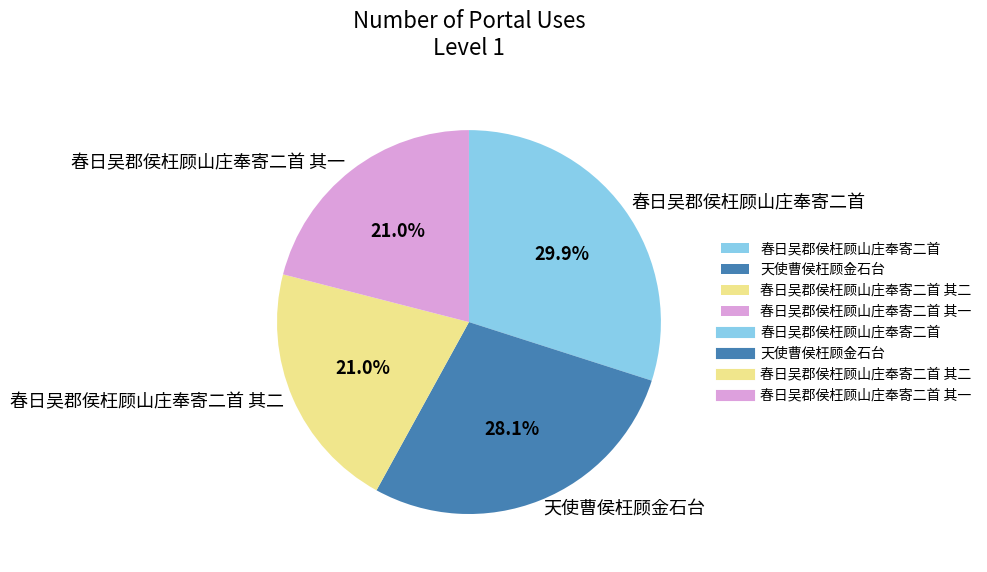

Which has a higher value, 天使曹侯枉顾金石台 or 春日吴郡侯枉顾山庄奉寄二首 其二?

天使曹侯枉顾金石台